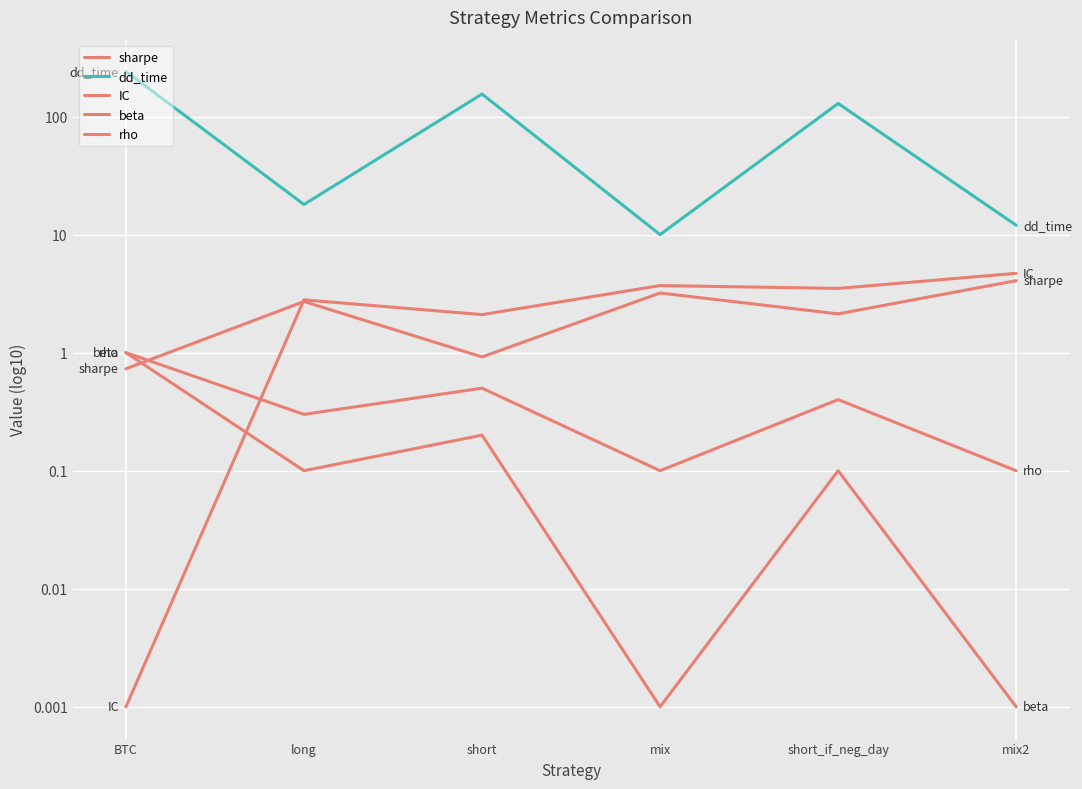

The value of beta at long is 0.2. True or false?

False